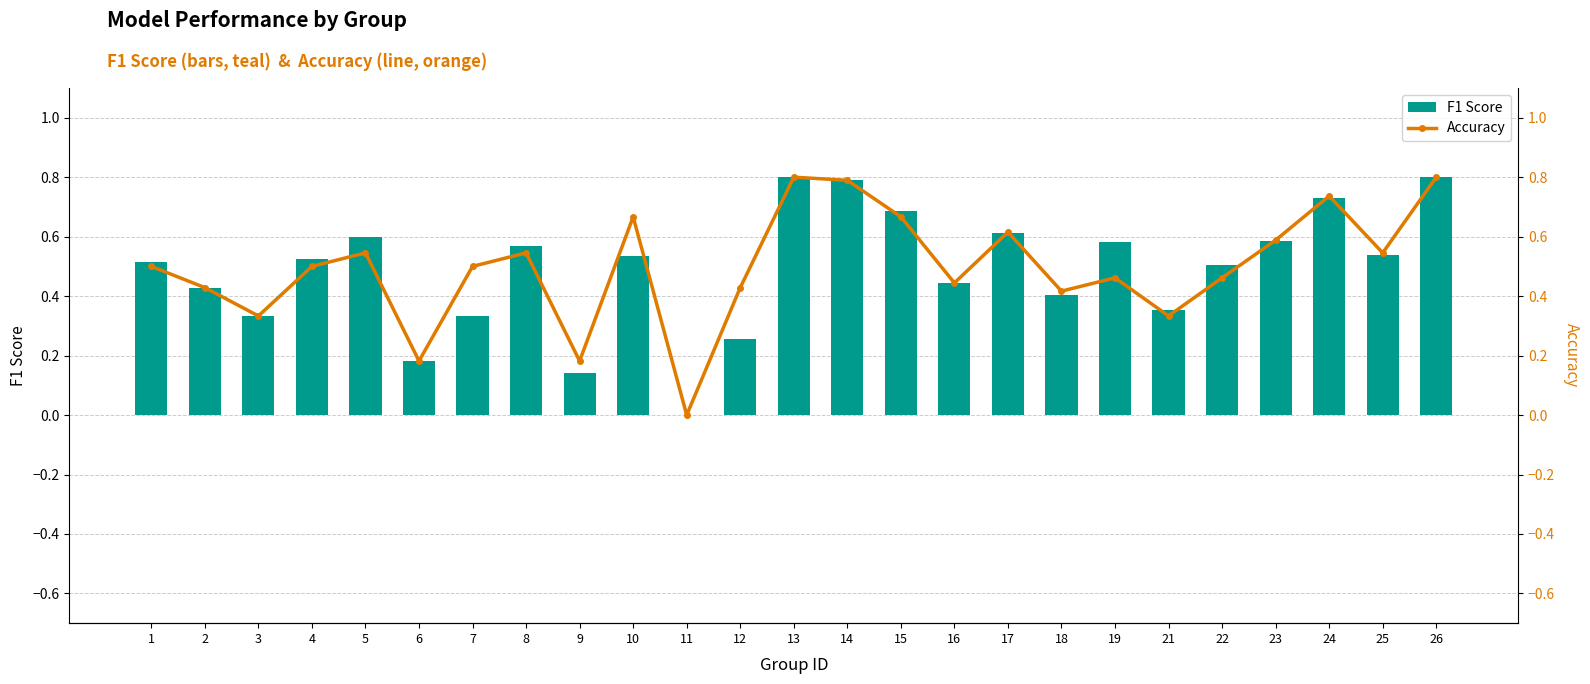

Are the bars grouped side by side (vs. stacked)?

Yes